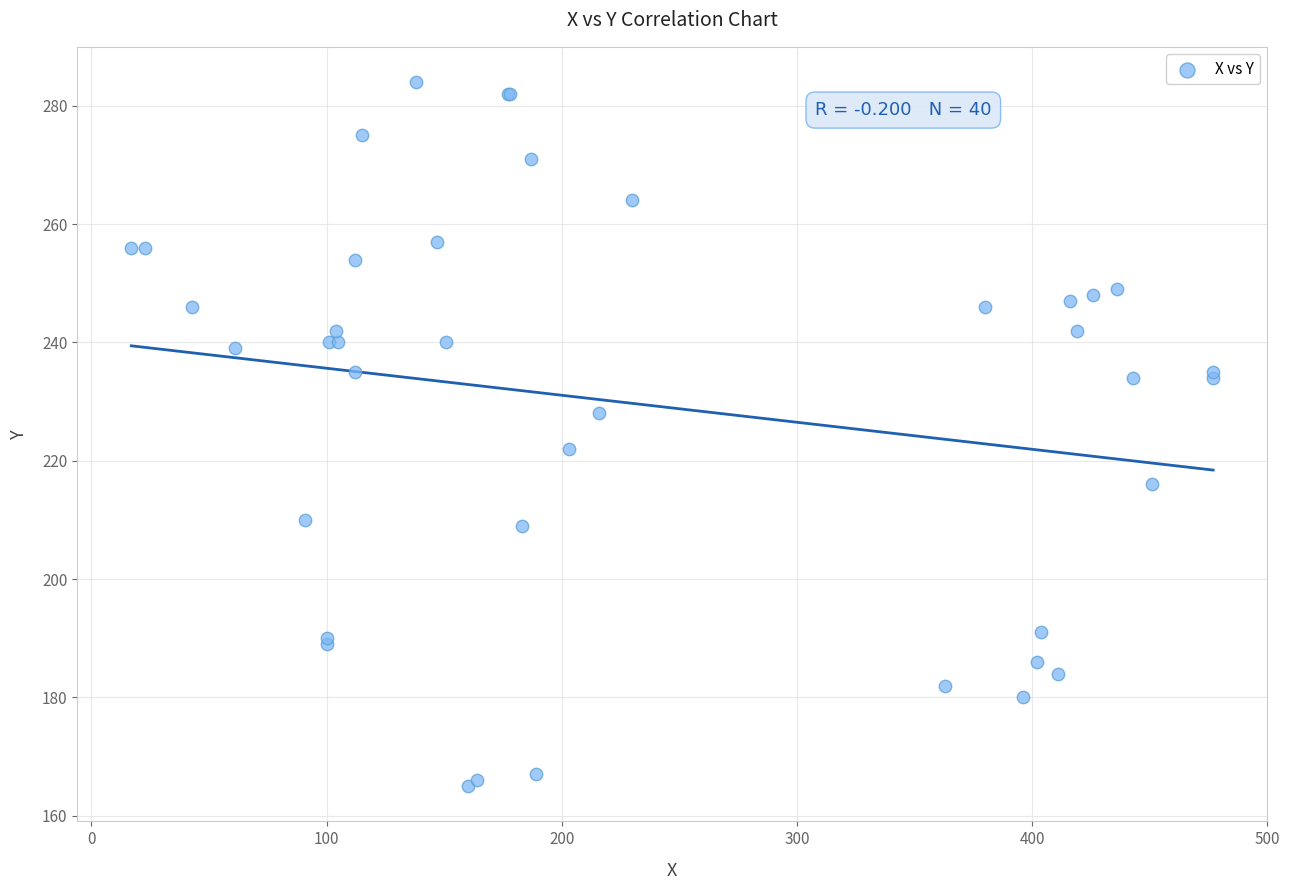

What Y value in the scatter plot is closest to 224?

222